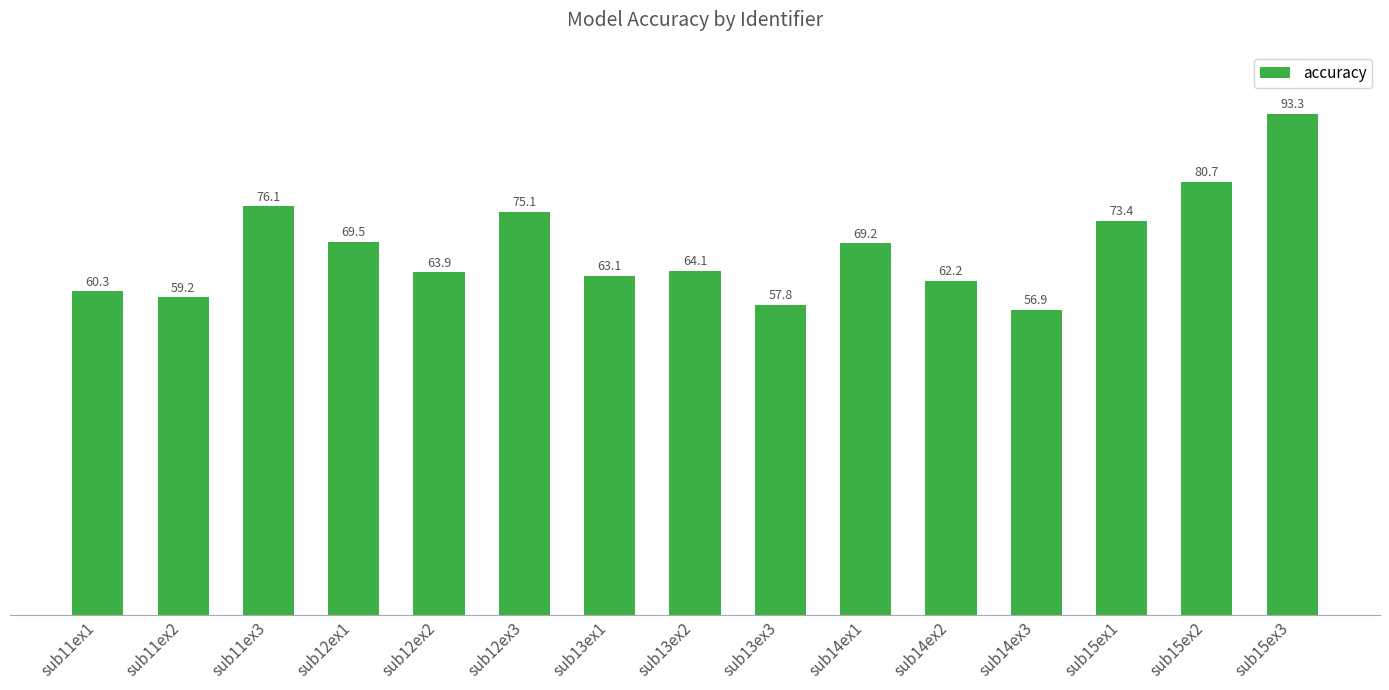

List the labels in order of value, largest first.

sub15ex3, sub15ex2, sub11ex3, sub12ex3, sub15ex1, sub12ex1, sub14ex1, sub13ex2, sub12ex2, sub13ex1, sub14ex2, sub11ex1, sub11ex2, sub13ex3, sub14ex3